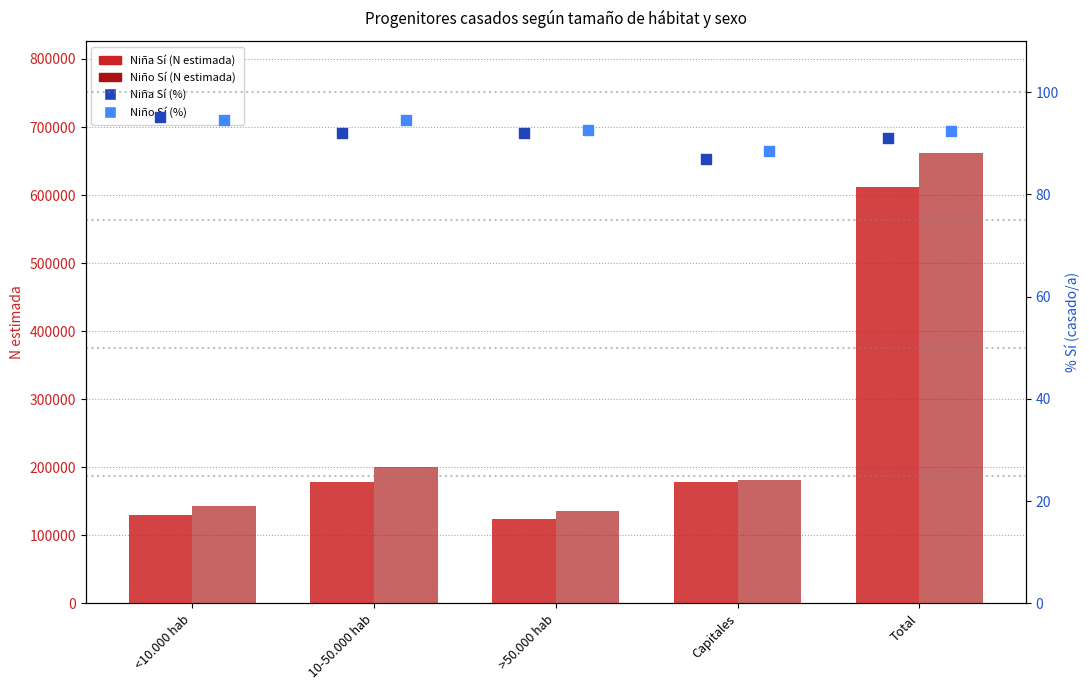

What are all the series names shown in the legend?

Niña Sí (N estimada), Niño Sí (N estimada), Niña Sí (%), Niño Sí (%)